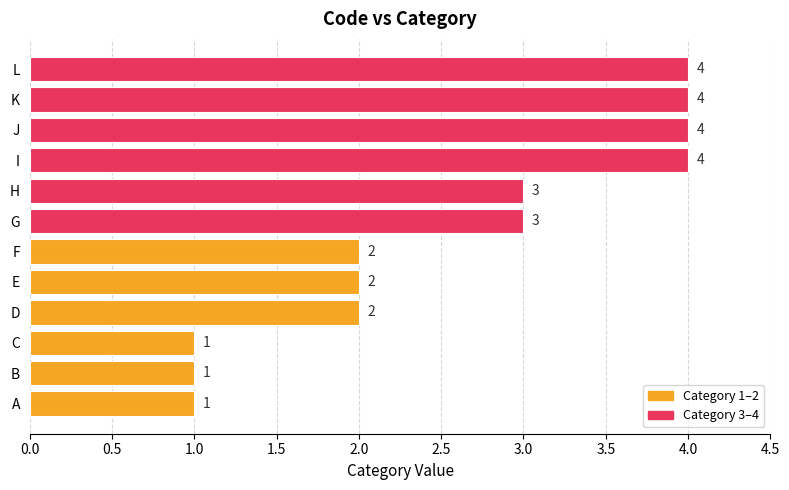

How many values are between 2 and 4?

9